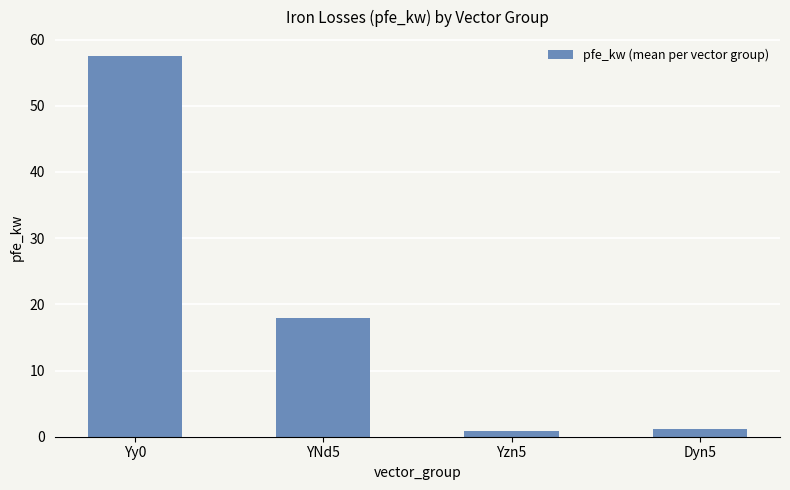

What is the difference between the maximum and minimum values?

56.7